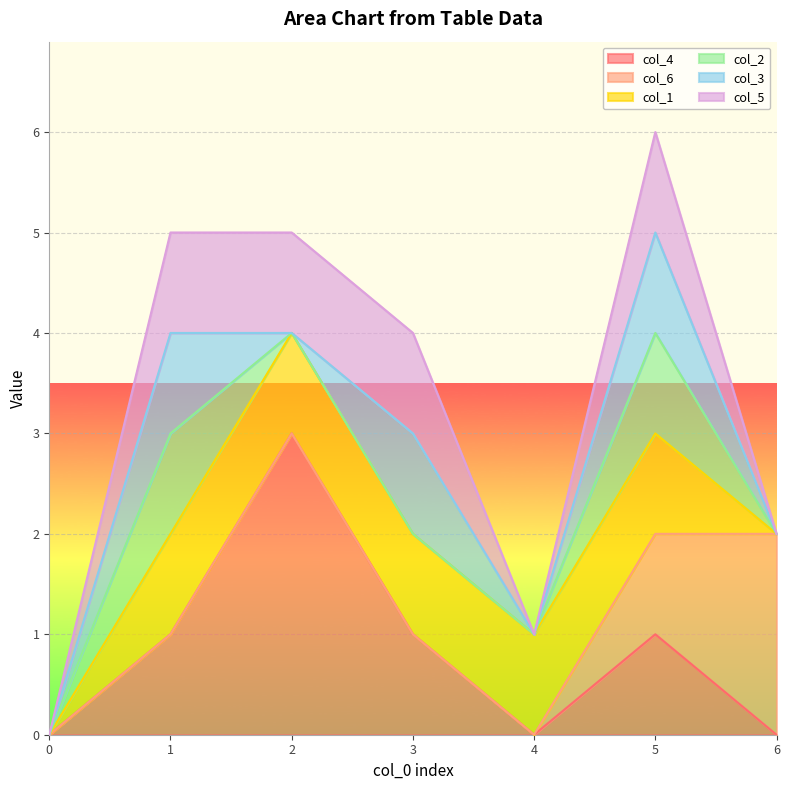

Reading right to left, extract all data points from this chart.

col_4: 6=0	5=1	4=0	3=1	2=3	1=1	0=0
col_6: 6=2	5=1	4=0	3=0	2=0	1=0	0=0
col_1: 6=0	5=1	4=1	3=1	2=1	1=1	0=0
col_2: 6=0	5=1	4=0	3=0	2=0	1=1	0=0
col_3: 6=0	5=1	4=0	3=1	2=0	1=1	0=0
col_5: 6=0	5=1	4=0	3=1	2=1	1=1	0=0